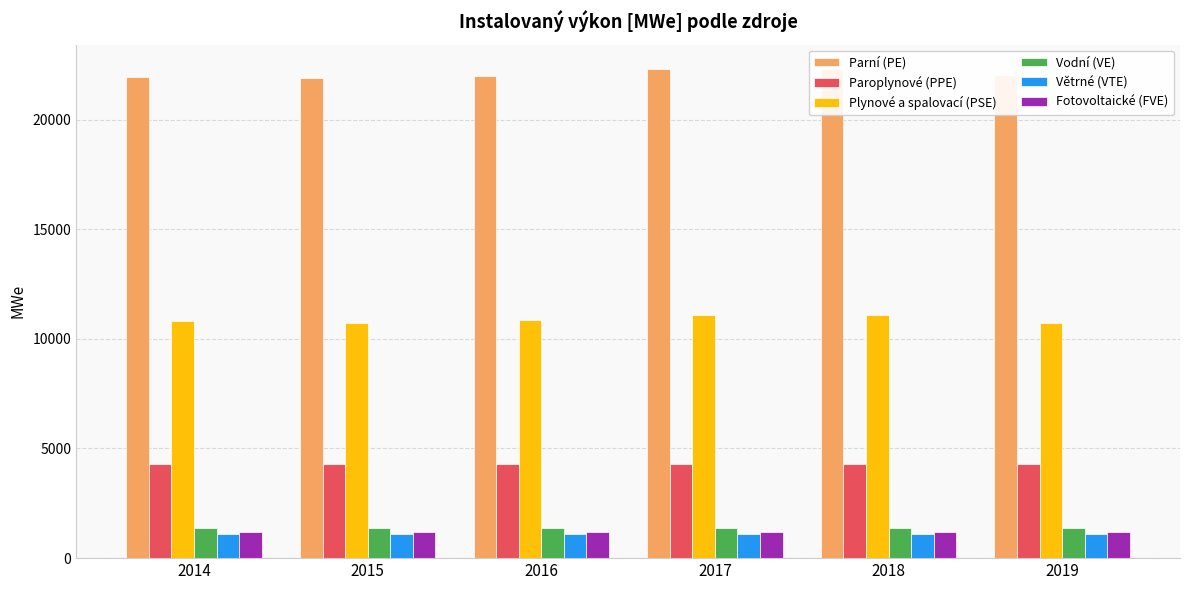

Read the Plynové a spalovací (PSE) value at 2018.

11075.4